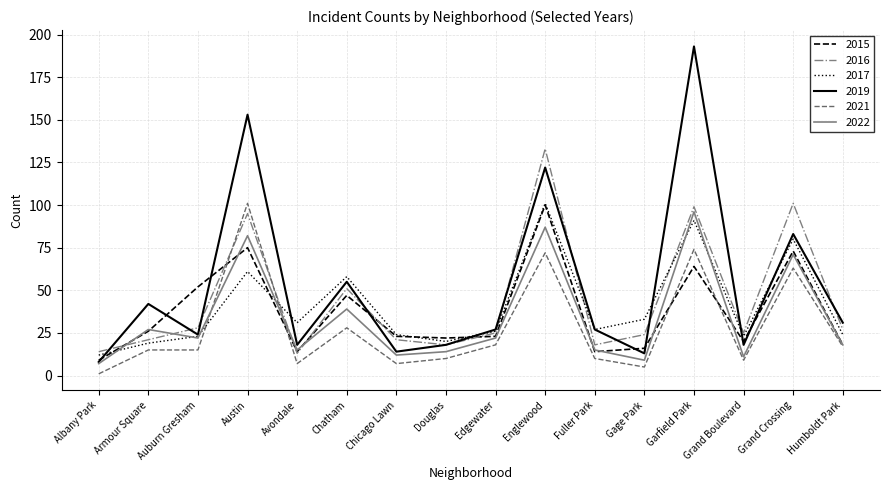

Reading left to right, list all the values displayed in this chart.

2015: Albany Park=9	Armour Square=26	Auburn Gresham=52	Austin=75	Avondale=14	Chatham=47	Chicago Lawn=23	Douglas=22	Edgewater=23	Englewood=100	Fuller Park=14	Gage Park=16	Garfield Park=64	Grand Boulevard=20	Grand Crossing=73	Humboldt Park=18
2016: Albany Park=14	Armour Square=21	Auburn Gresham=28	Austin=95	Avondale=13	Chatham=51	Chicago Lawn=21	Douglas=18	Edgewater=25	Englewood=133	Fuller Park=18	Gage Park=24	Garfield Park=99	Grand Boulevard=25	Grand Crossing=101	Humboldt Park=27
2017: Albany Park=12	Armour Square=19	Auburn Gresham=23	Austin=61	Avondale=31	Chatham=58	Chicago Lawn=24	Douglas=20	Edgewater=26	Englewood=101	Fuller Park=27	Gage Park=33	Garfield Park=91	Grand Boulevard=23	Grand Crossing=80	Humboldt Park=24
2019: Albany Park=8	Armour Square=42	Auburn Gresham=24	Austin=153	Avondale=18	Chatham=55	Chicago Lawn=14	Douglas=18	Edgewater=27	Englewood=122	Fuller Park=27	Gage Park=13	Garfield Park=193	Grand Boulevard=18	Grand Crossing=83	Humboldt Park=31
2021: Albany Park=1	Armour Square=15	Auburn Gresham=15	Austin=101	Avondale=7	Chatham=28	Chicago Lawn=7	Douglas=10	Edgewater=18	Englewood=72	Fuller Park=10	Gage Park=5	Garfield Park=74	Grand Boulevard=9	Grand Crossing=63	Humboldt Park=17
2022: Albany Park=7	Armour Square=27	Auburn Gresham=22	Austin=82	Avondale=15	Chatham=39	Chicago Lawn=12	Douglas=14	Edgewater=22	Englewood=87	Fuller Park=15	Gage Park=9	Garfield Park=96	Grand Boulevard=11	Grand Crossing=71	Humboldt Park=18